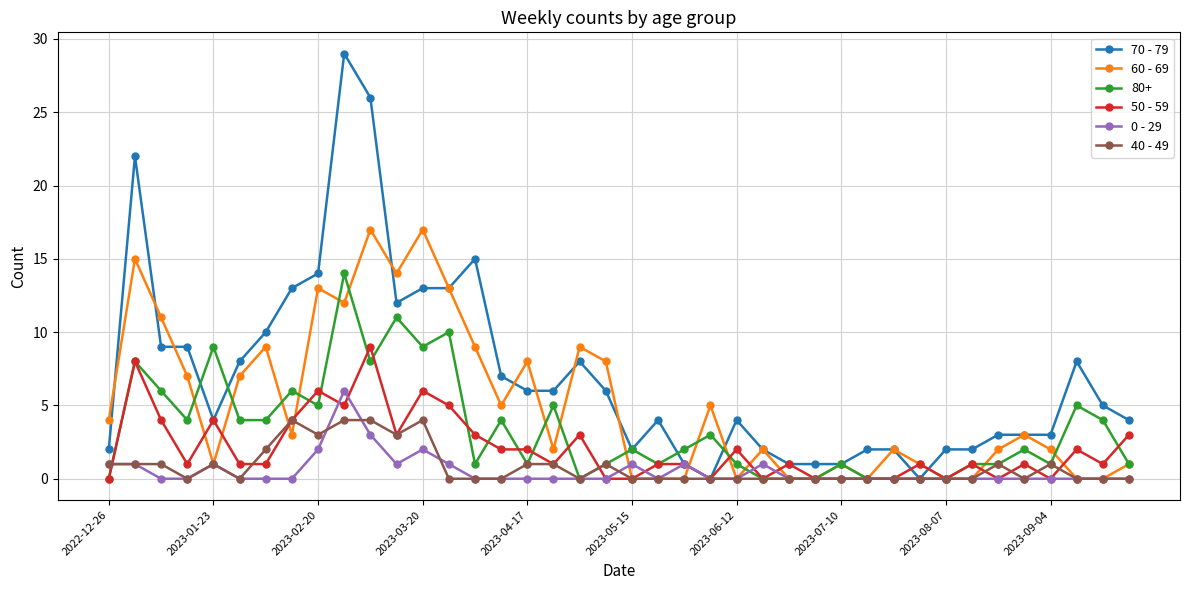

Rank the series by their maximum value, from lowest to highest.

40 - 49, 0 - 29, 50 - 59, 80+, 60 - 69, 70 - 79